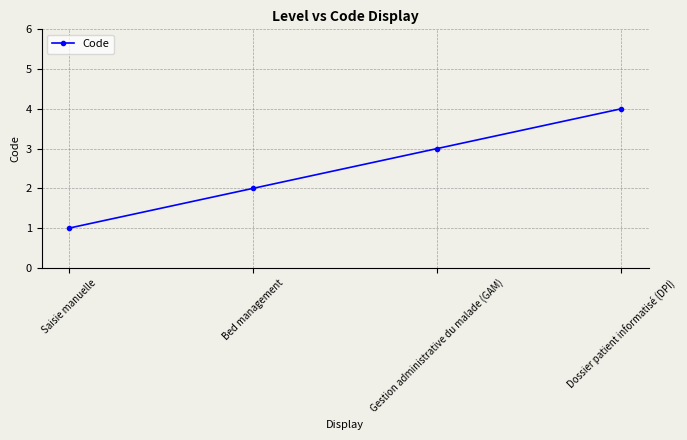

Is this an area chart (filled region under the line)?

No